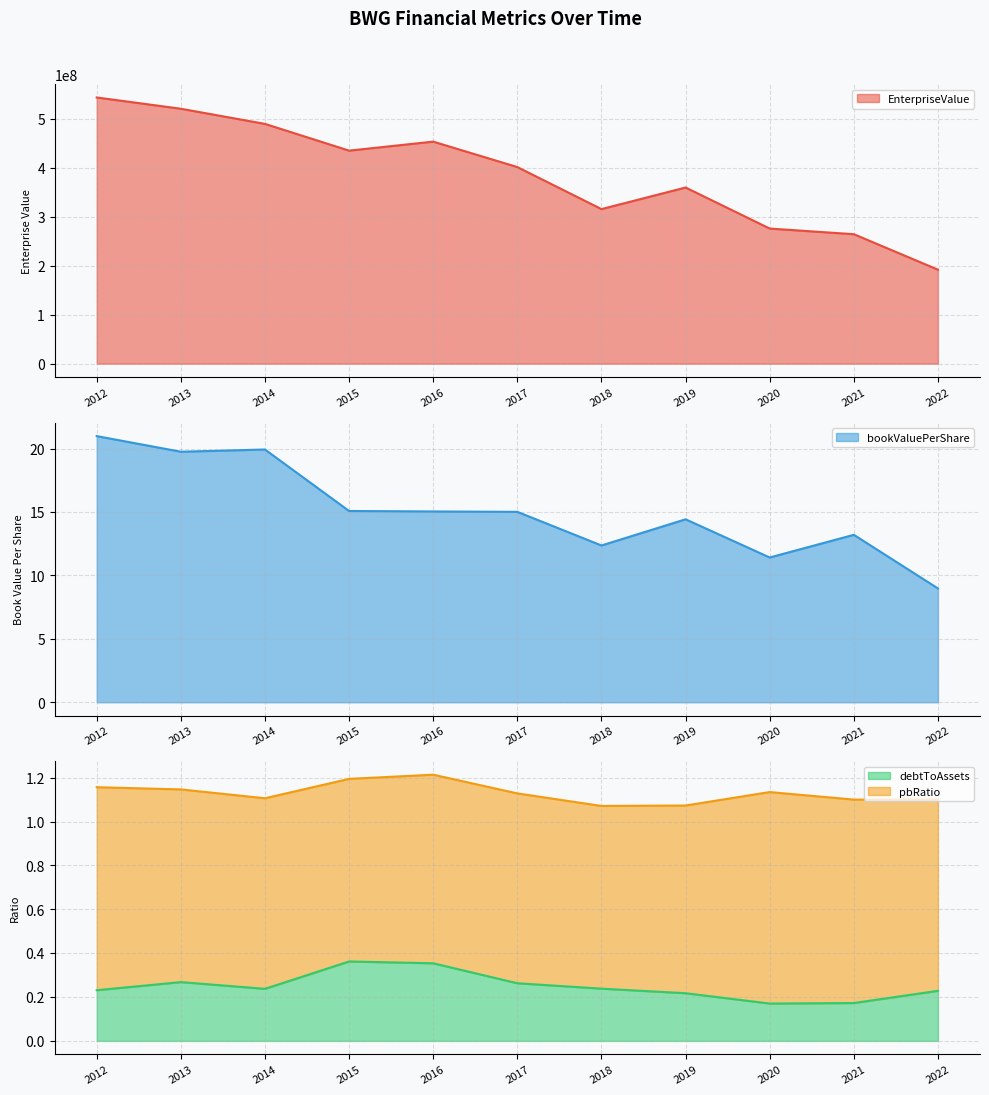

True or false: bookValuePerShare has a value of 33.6 at 2014.

False